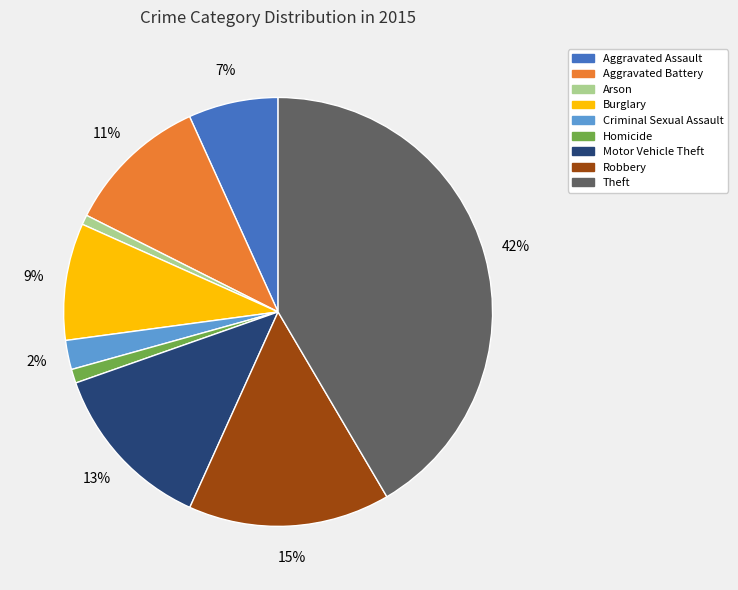

The Arson slice represents 7% of the pie. True or false?

False